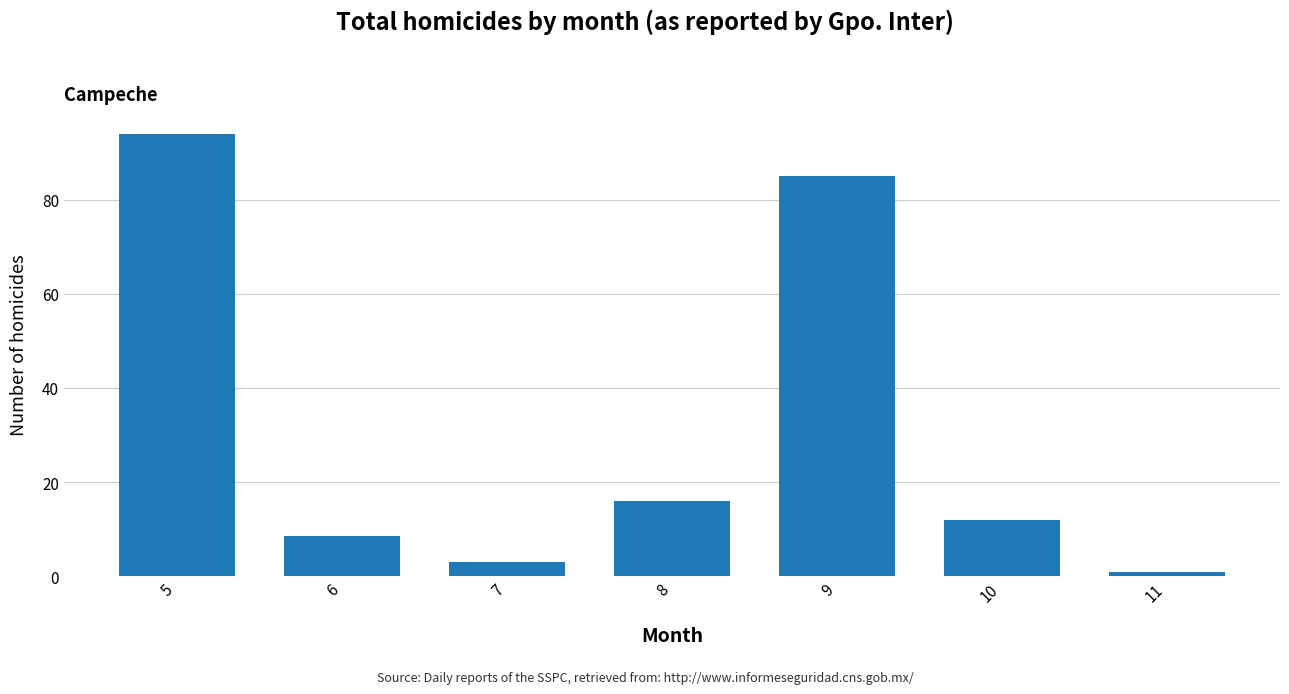

Count the number of data series in this chart.

1